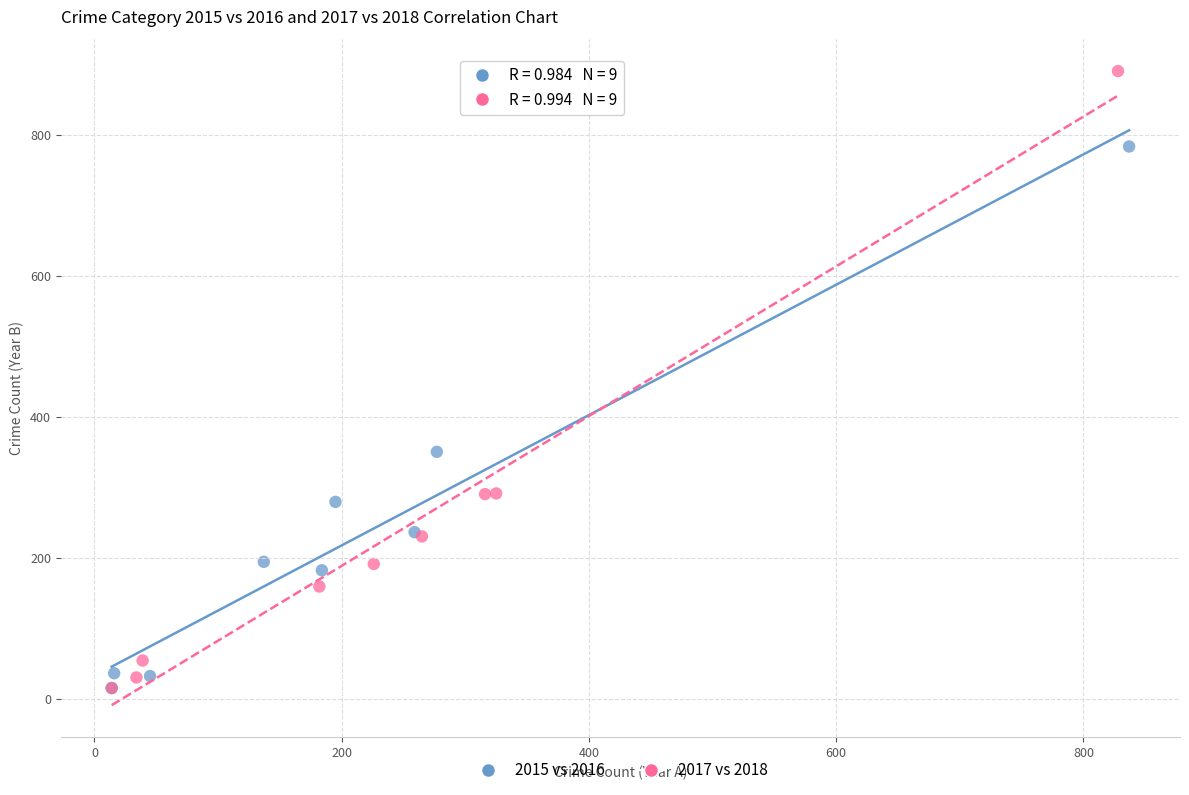

Which series contains the highest Y value?

2017 vs 2018